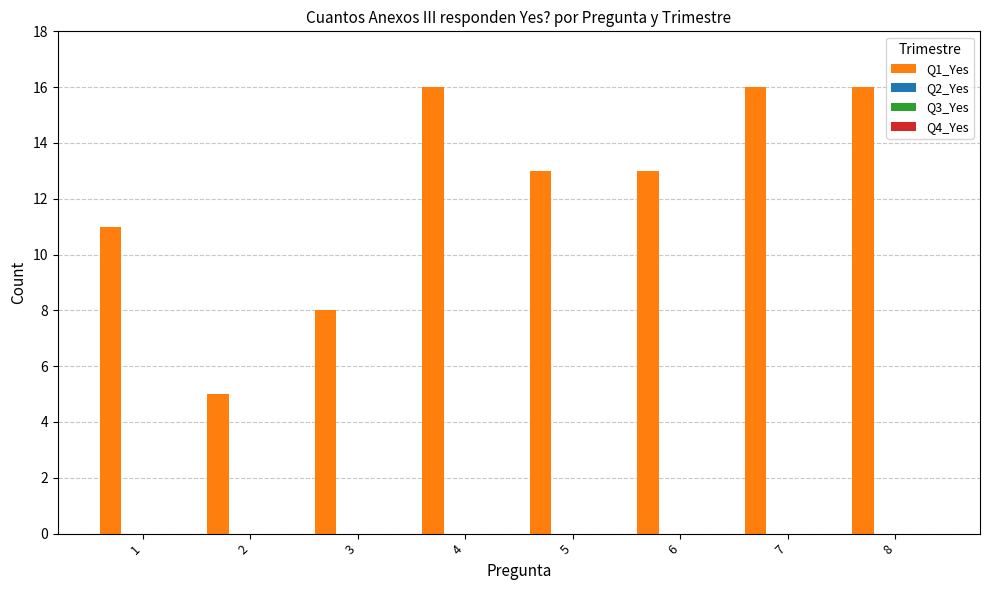

How many bars are there in total?

8